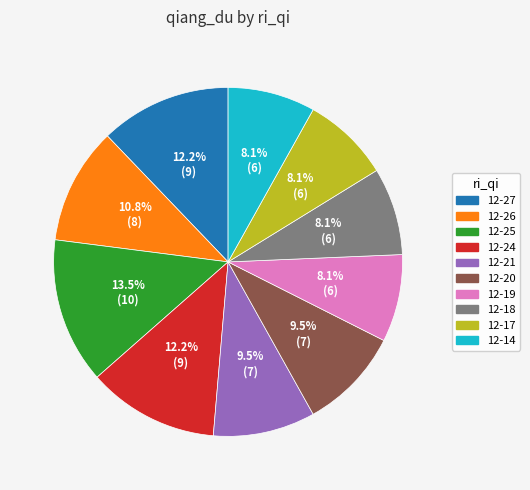

Which category has the biggest portion of the pie?

12-25